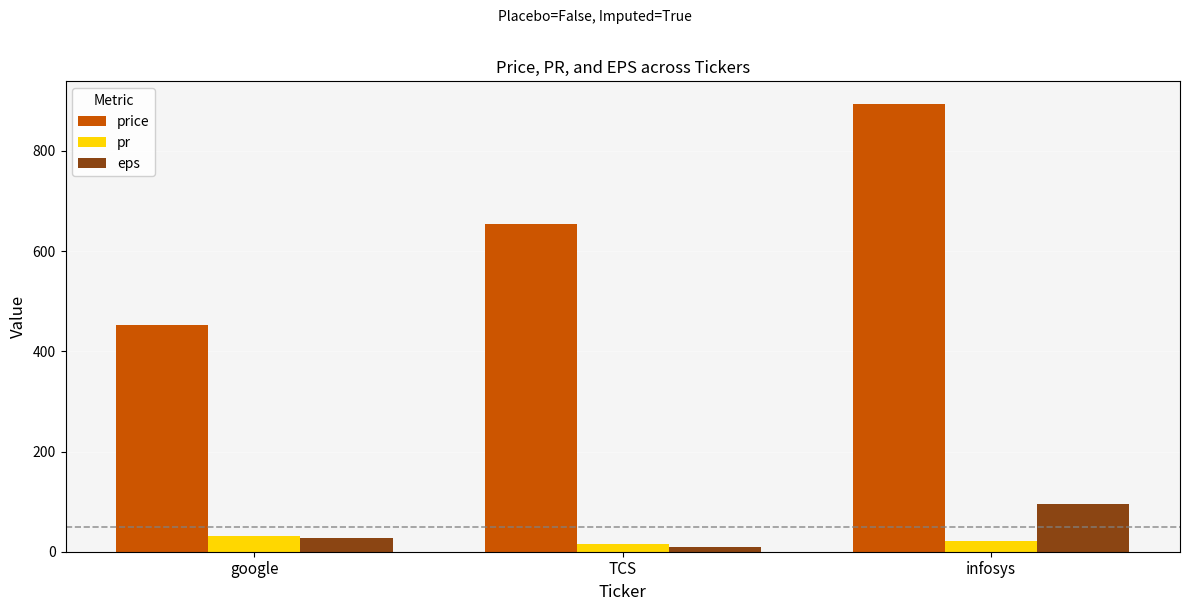

At how many categories does at least one series exceed 720?

1